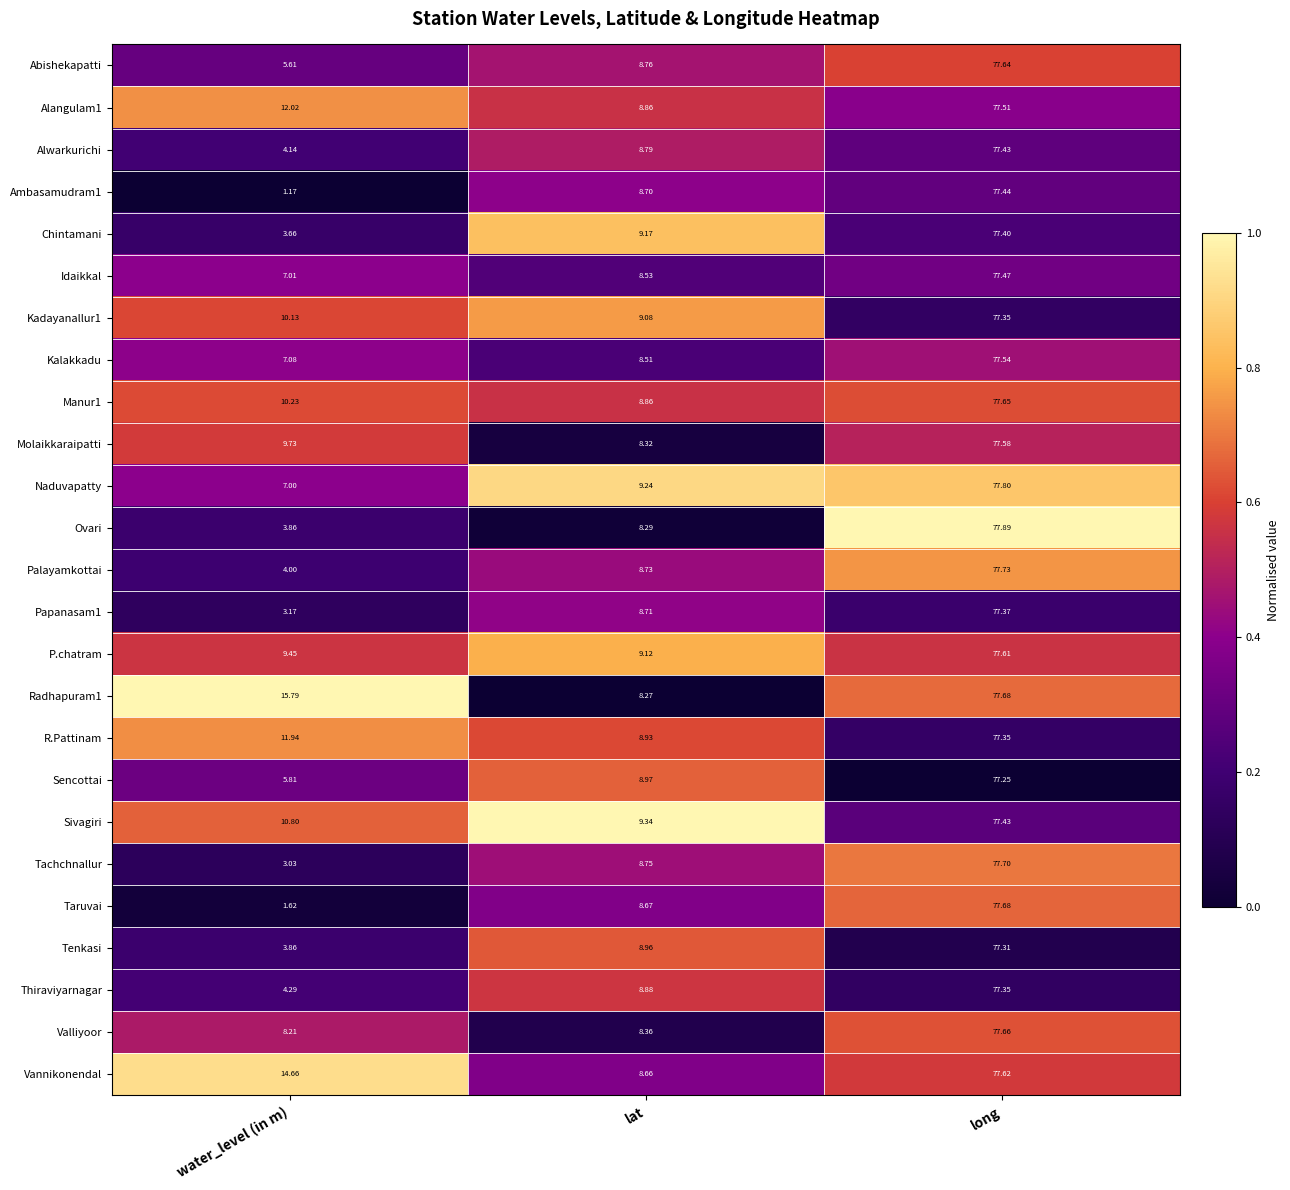

Which series changed the most between lat and long?

Ovari